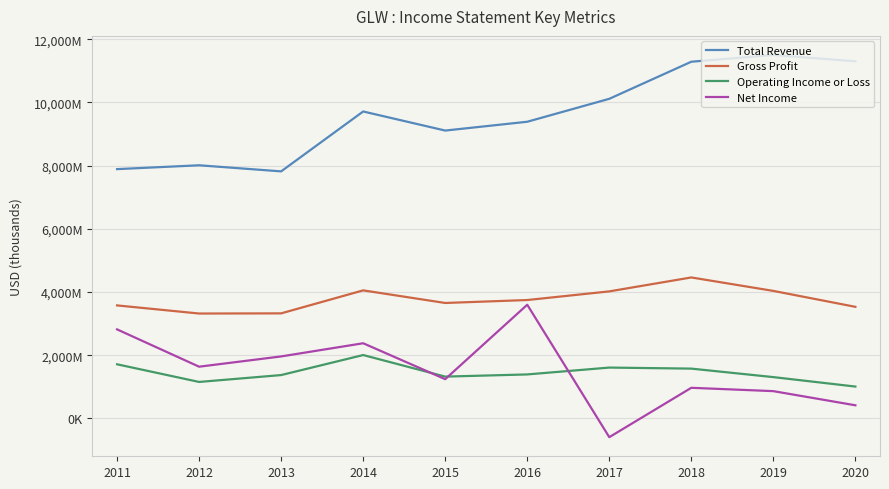

What are all the series names shown in the legend?

Total Revenue, Gross Profit, Operating Income or Loss, Net Income